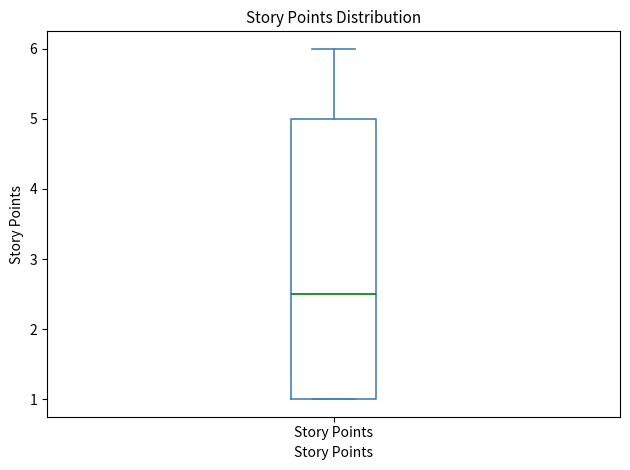

Transcribe this box plot: give where the median line is, the range the box spans, and where the two whiskers end, as read against the y-axis. The values are not printed on the chart, so give them approximately, as read against the axis.

median 2.5, box 1.0 to 5.0, whiskers 1.0 to 6.0